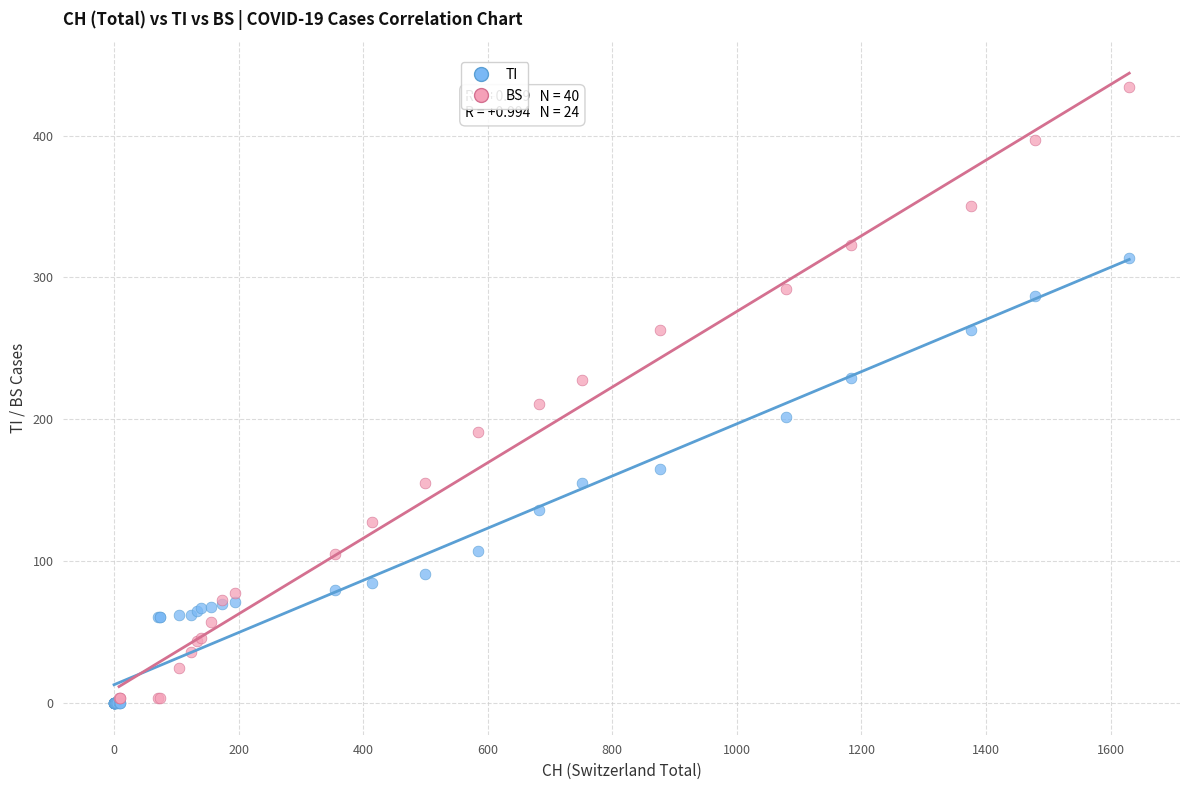

Which series has the widest spread of Y values?

BS